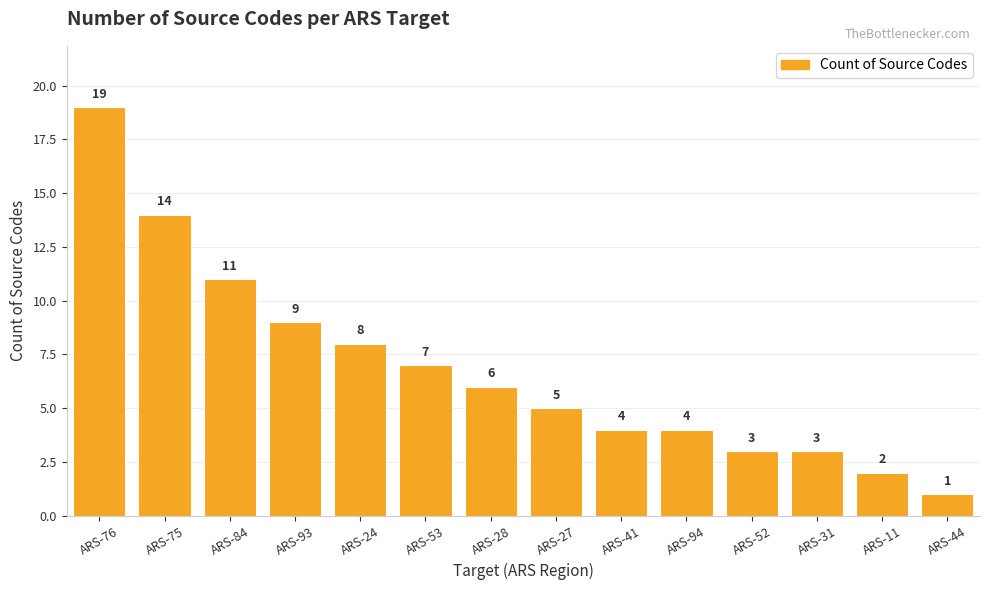

Between ARS-52 and ARS-53, which is larger?

ARS-53